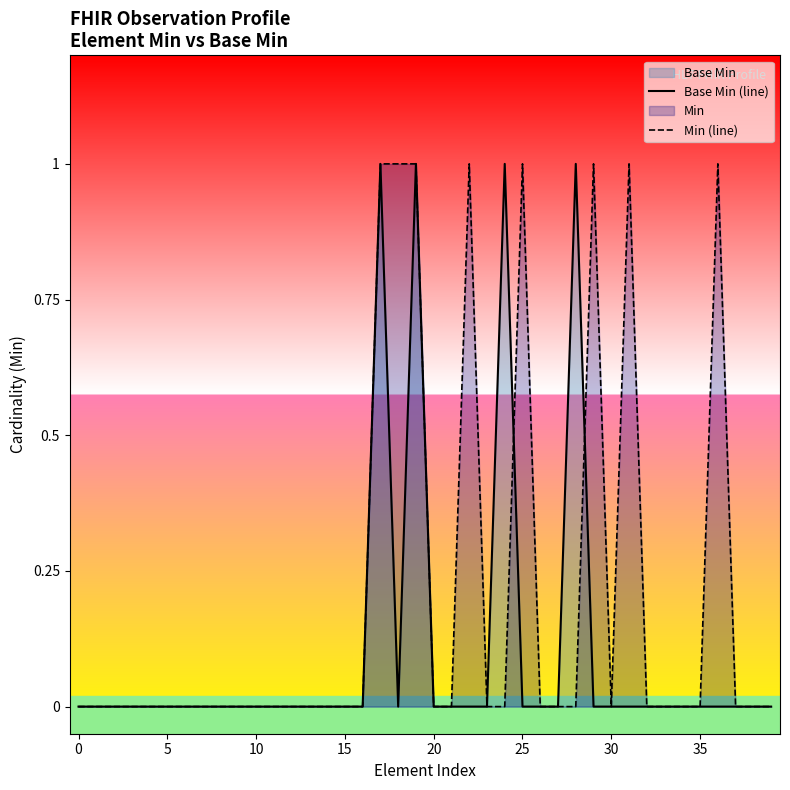

At which category is the sum across all series the highest?

17